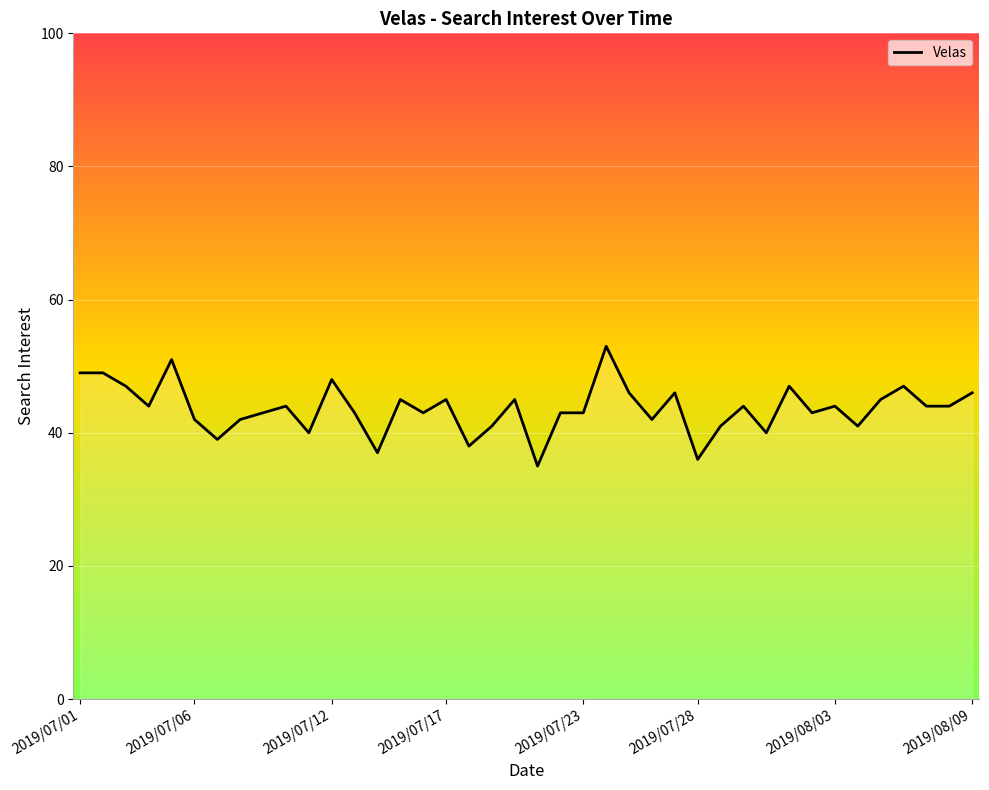

What is the greatest value displayed?

53